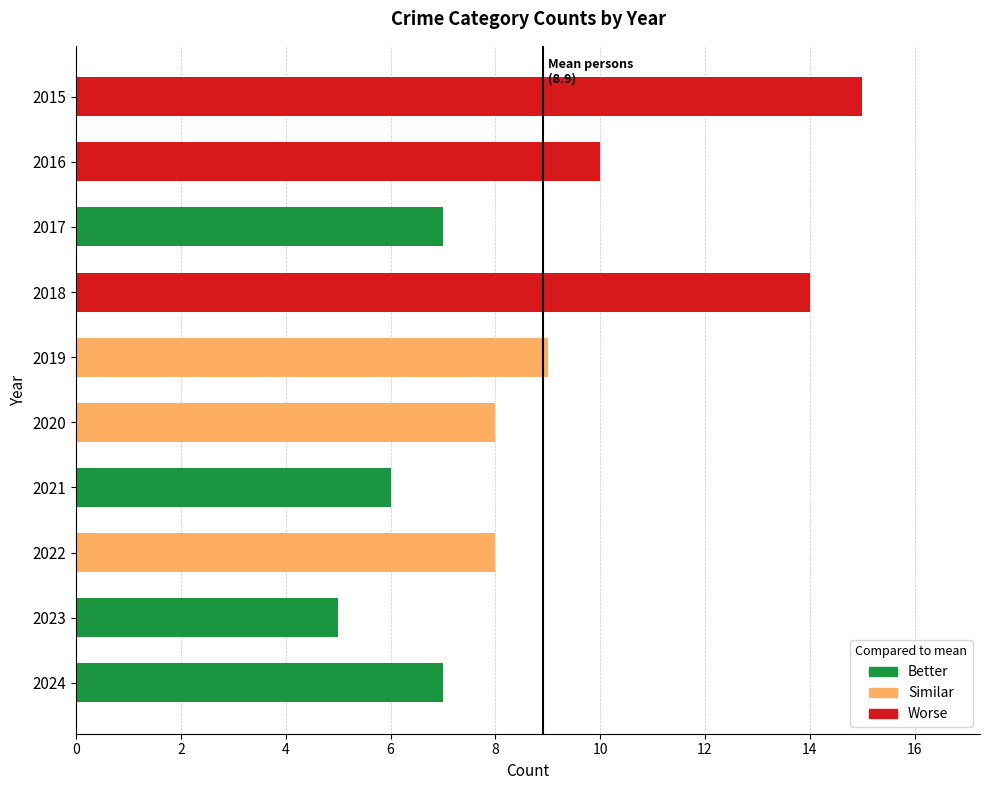

Where is Total nearest to the value 10?

2016